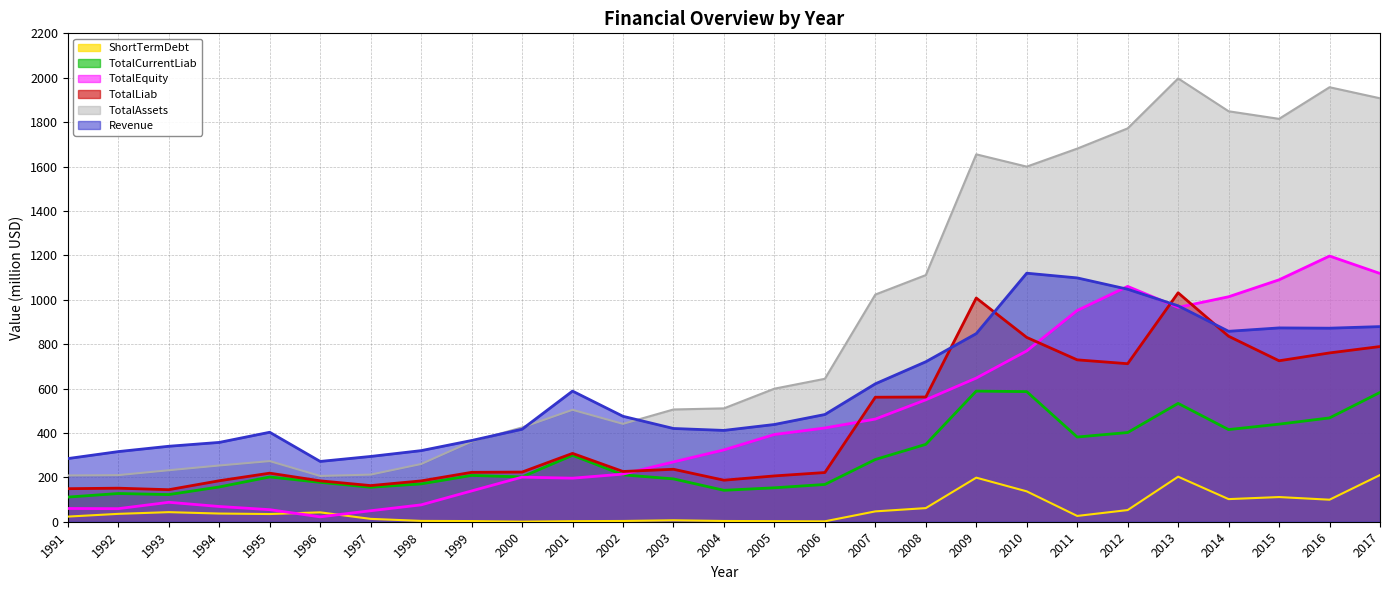

True or false: Revenue and TotalCurrentLiab cross at least once.

False